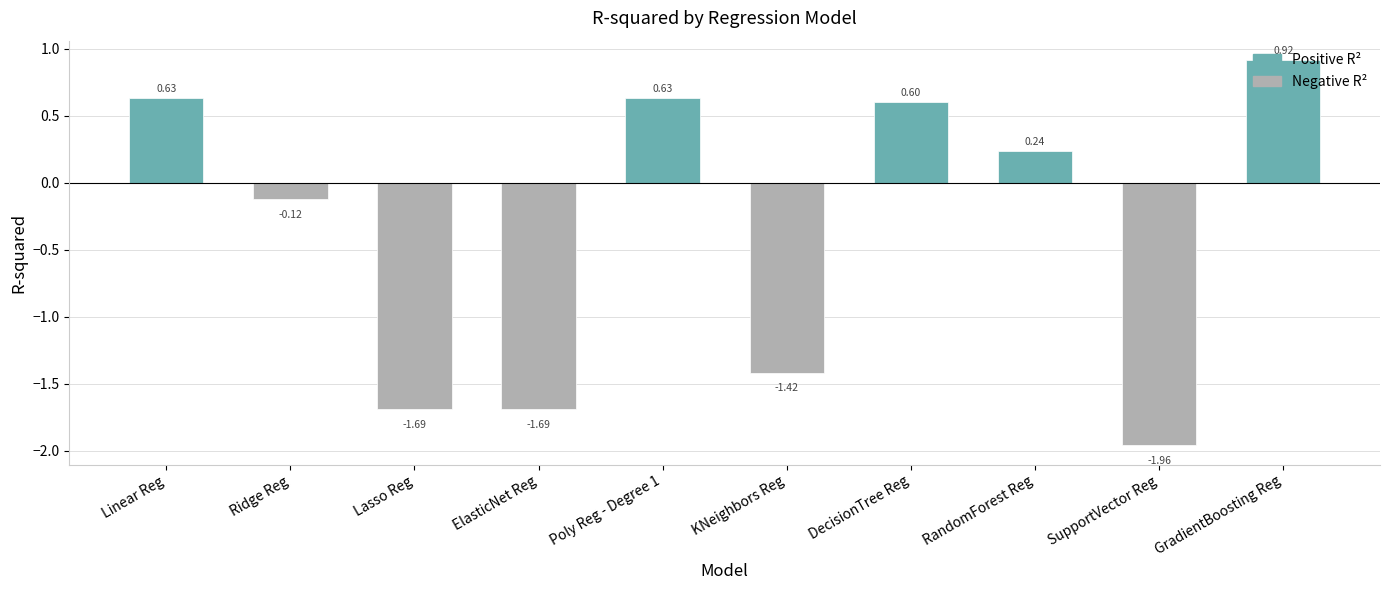

The value at DecisionTree Reg is 0.3. True or false?

False